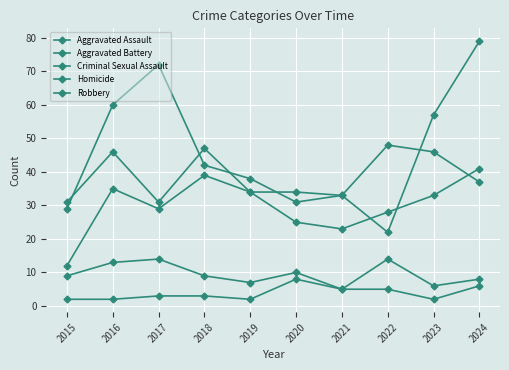

At which category is the sum across all series the highest?

2024